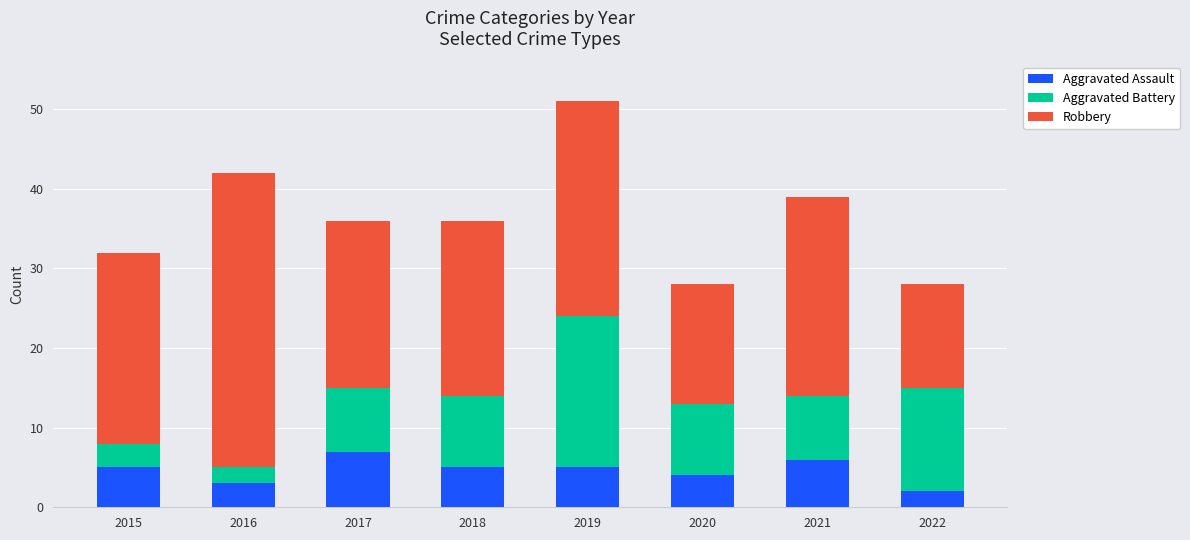

Read the Aggravated Assault value at 2016.

3